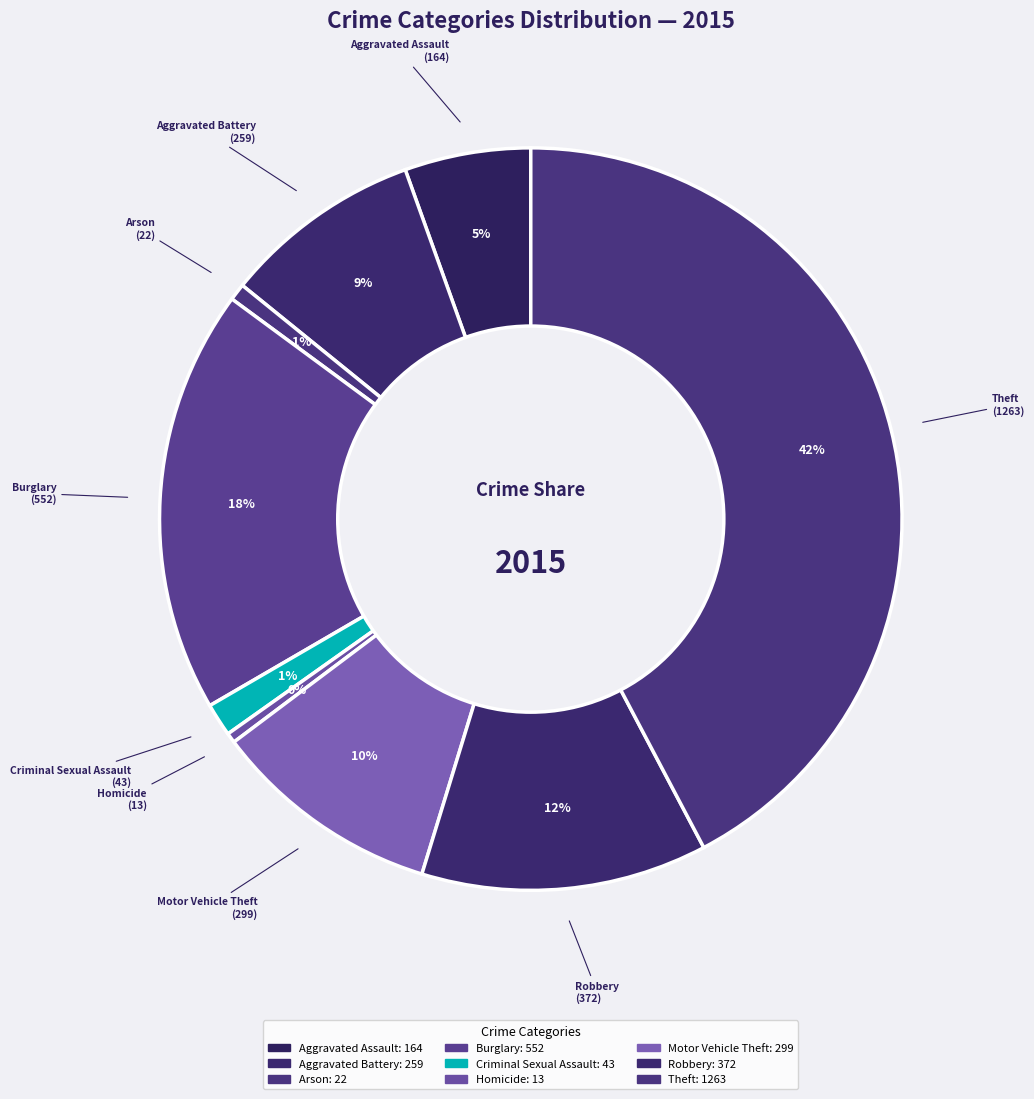

Does Robbery account for over 50% of the chart?

No